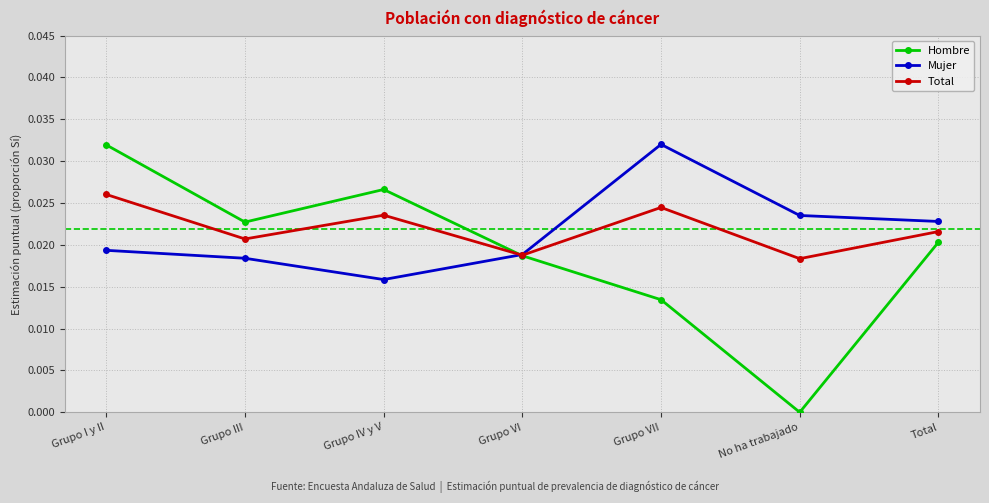

The value of Mujer at Grupo VII is 0.0. True or false?

True